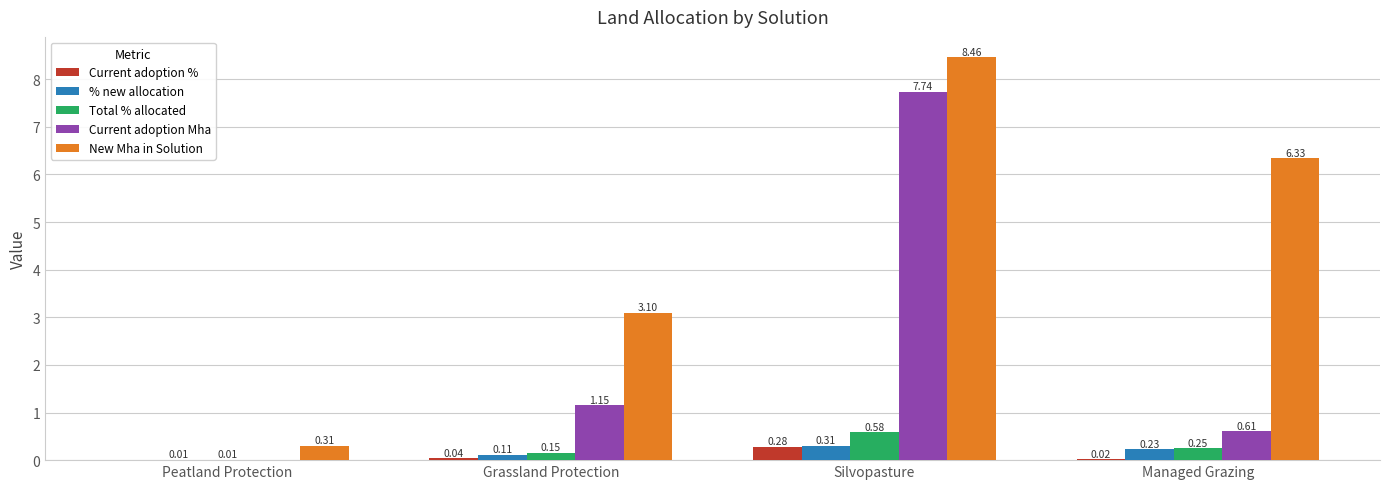

Which series changed the most between Peatland Protection and Silvopasture?

New Mha in Solution